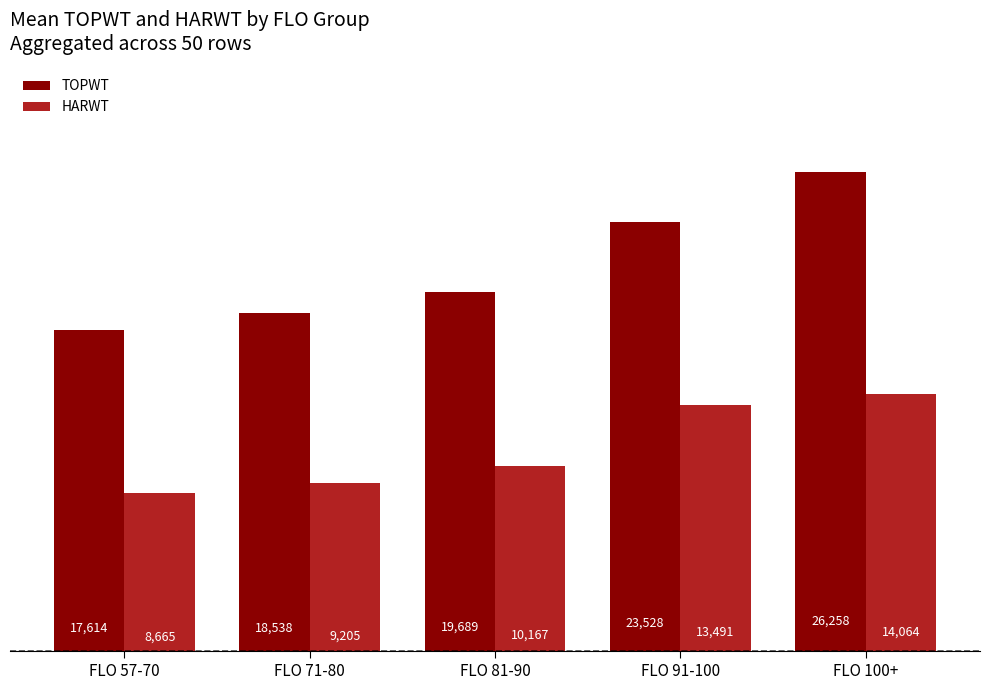

What is the difference between the HARWT values at FLO 71-80 and FLO 91-100?

4286